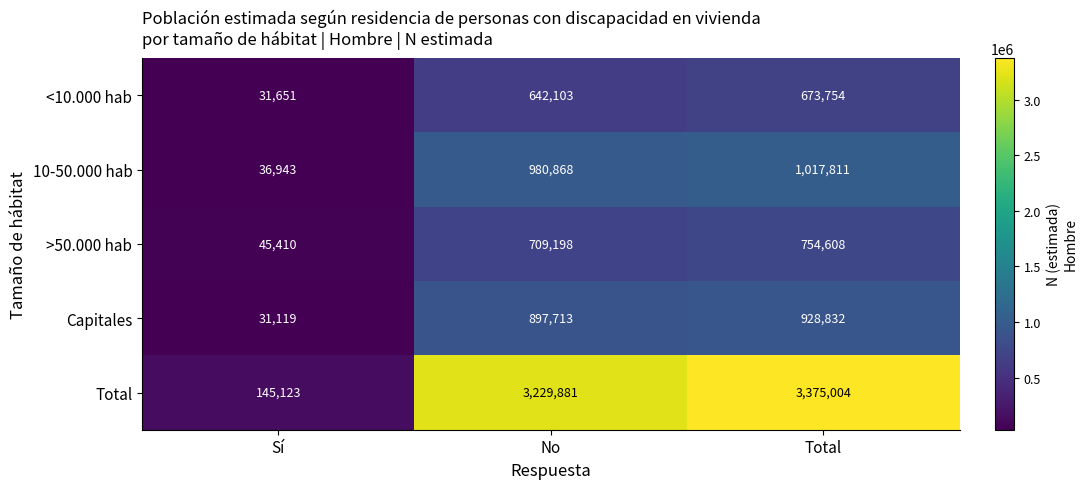

What is the sum of the Capitales values at No and Total?

1826545